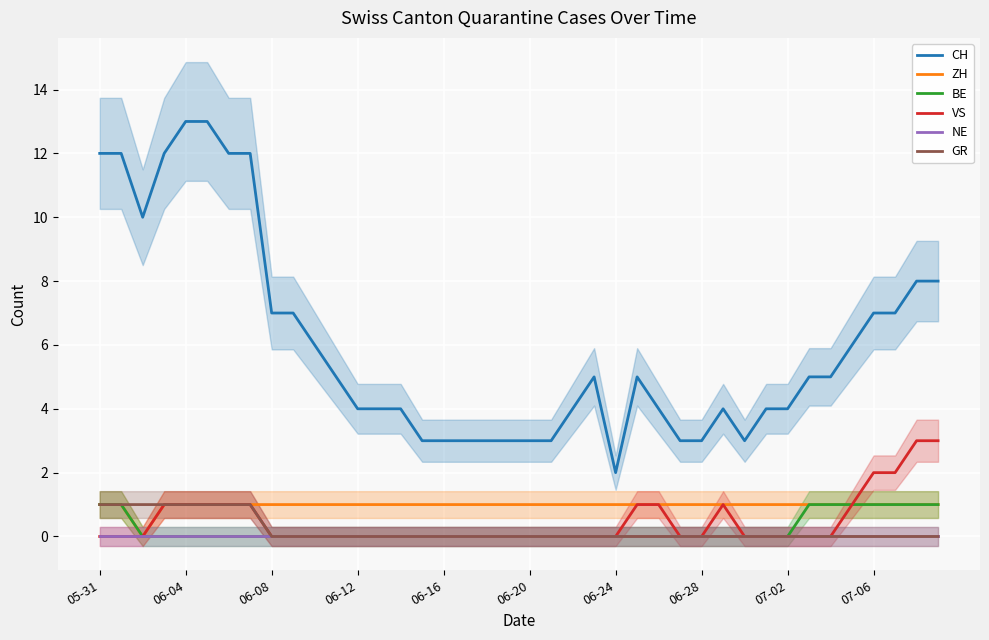

True or false: GR and CH intersect in this chart.

False